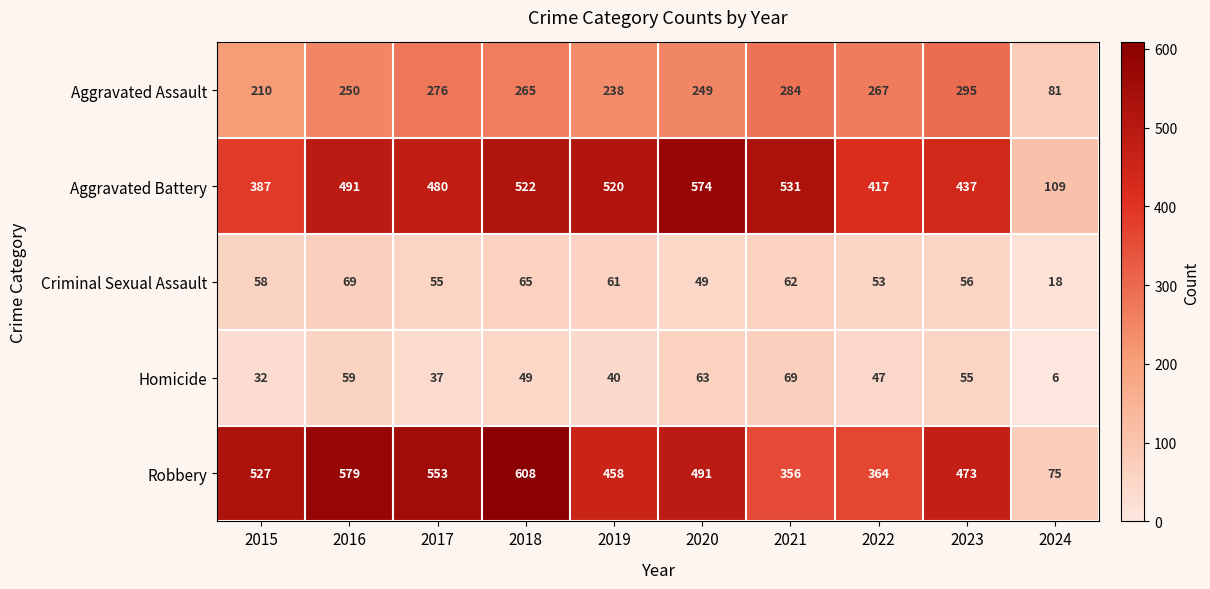

What is the average value of the Criminal Sexual Assault series?

55